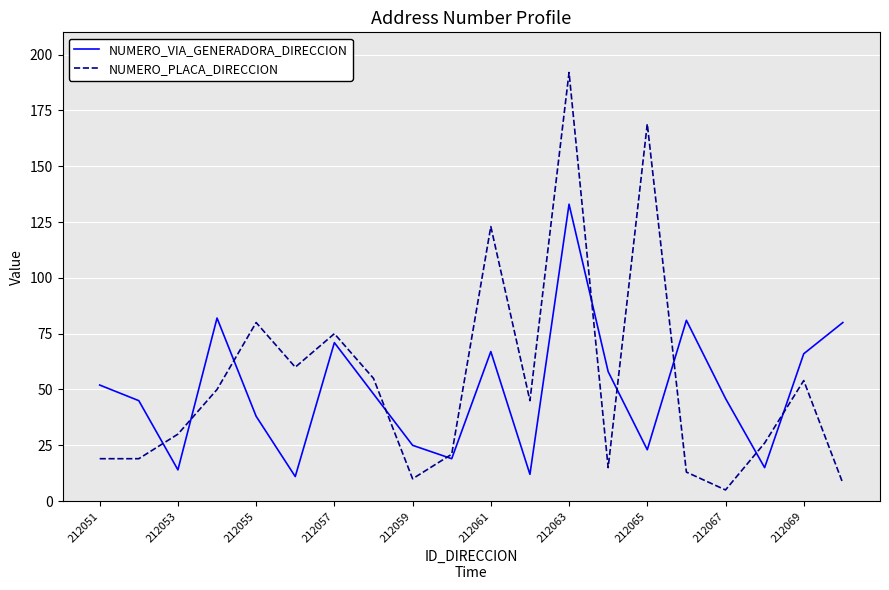

Which series has the widest spread of values?

NUMERO_PLACA_DIRECCION